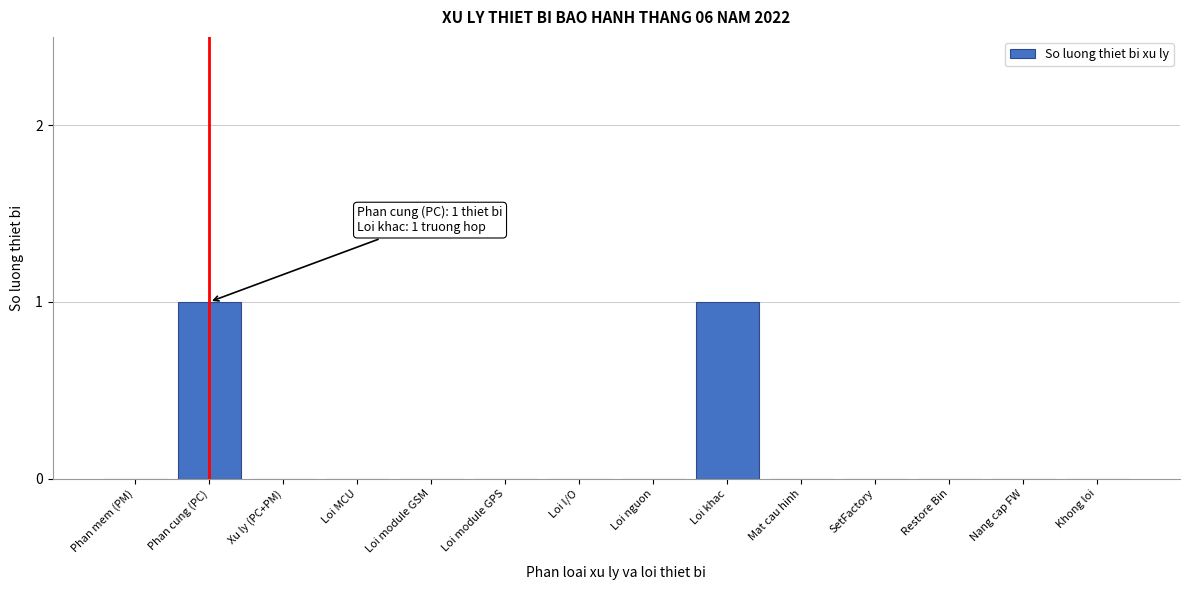

Reading left to right, what are all the values shown in this chart?

Phan mem (PM)=0	Phan cung (PC)=1	Xu ly (PC+PM)=0	Loi MCU=0	Loi module GSM=0	Loi module GPS=0	Loi I/O=0	Loi nguon=0	Loi khac=1	Mat cau hinh=0	SetFactory=0	Restore Bin=0	Nang cap FW=0	Khong loi=0